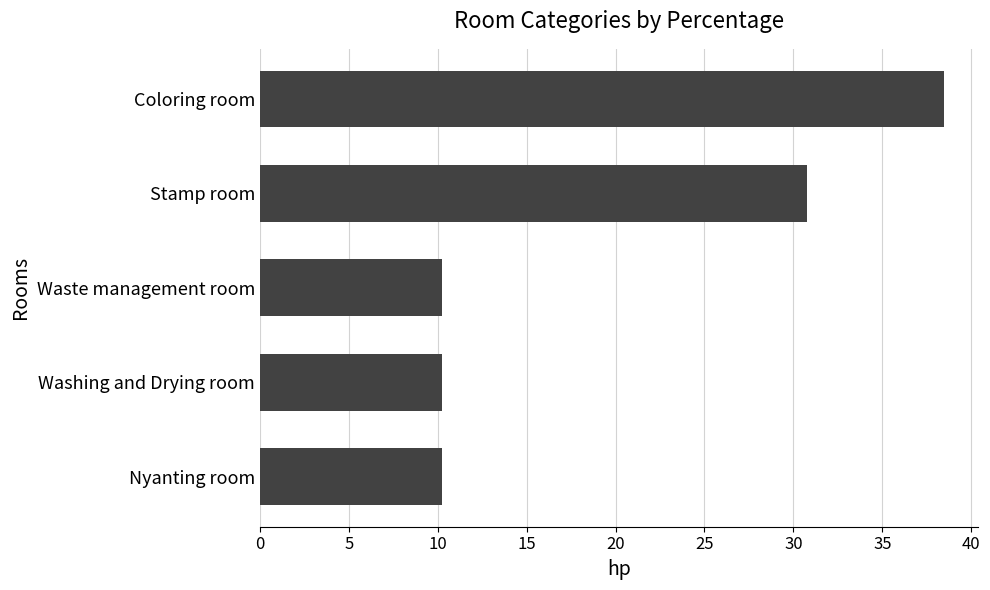

The value at Waste management room is 10.3. True or false?

True